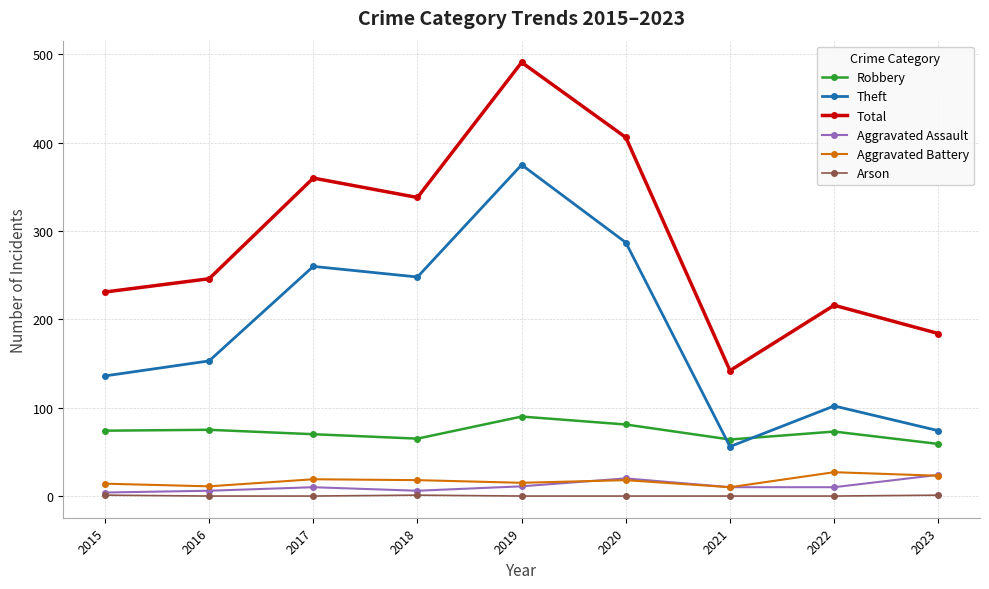

What is the sum of all Total values?

2614